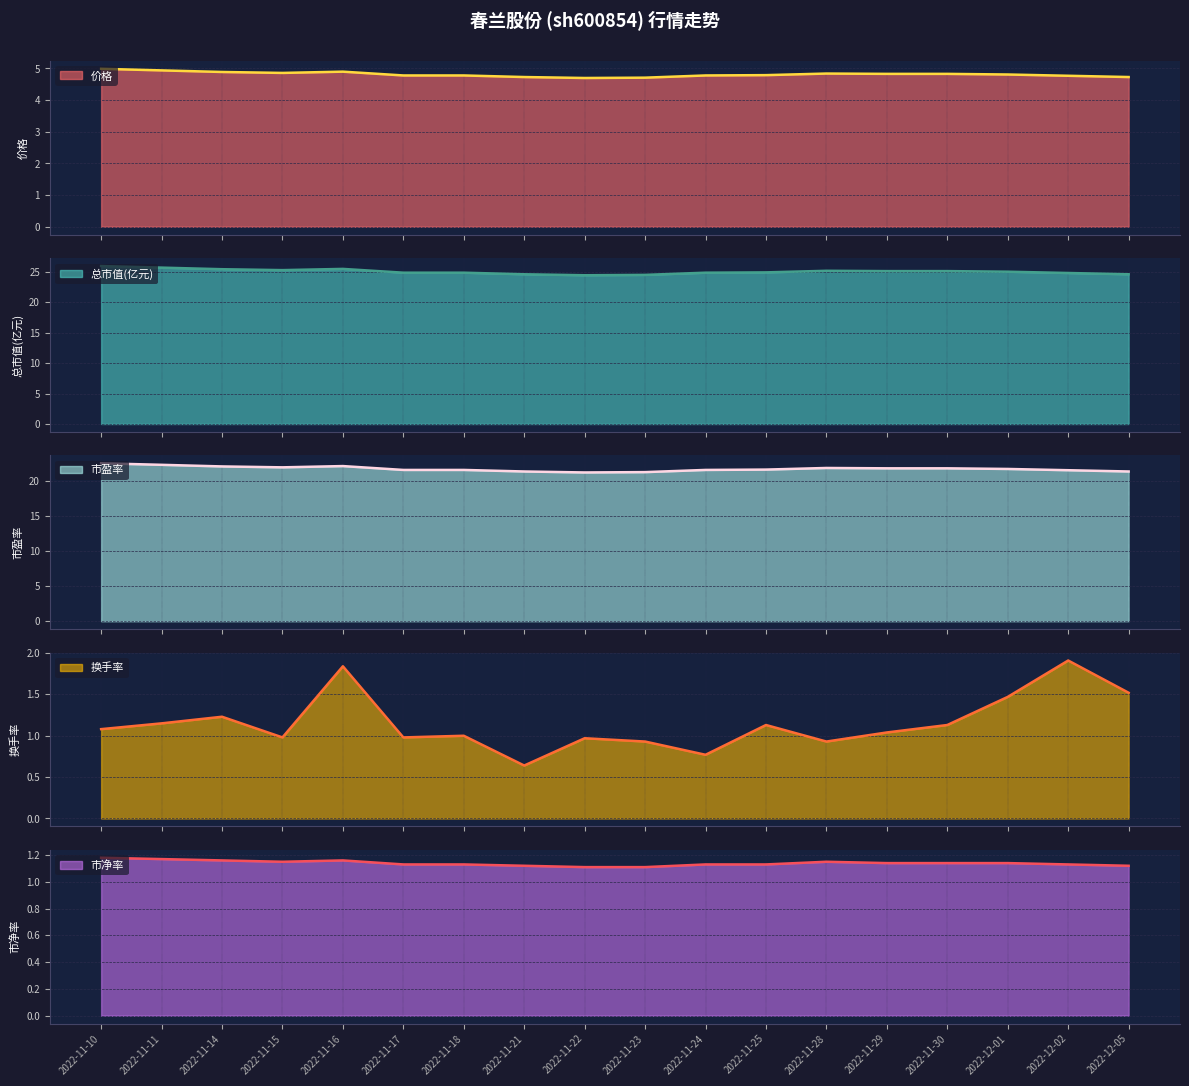

What is the difference between the second highest and second lowest values in the 换手率 series?

1.1